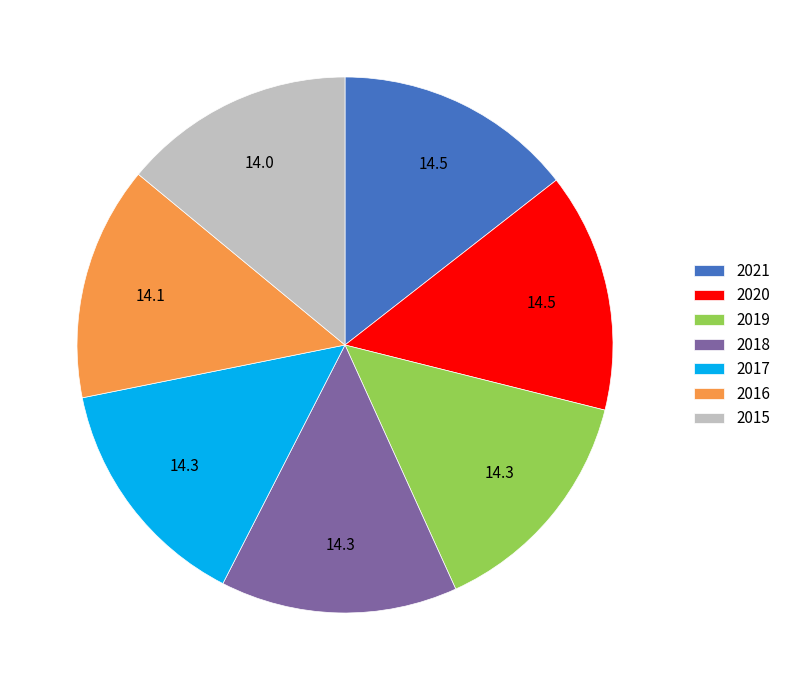

Do 2018 and 2021 together represent more than half of the pie?

No